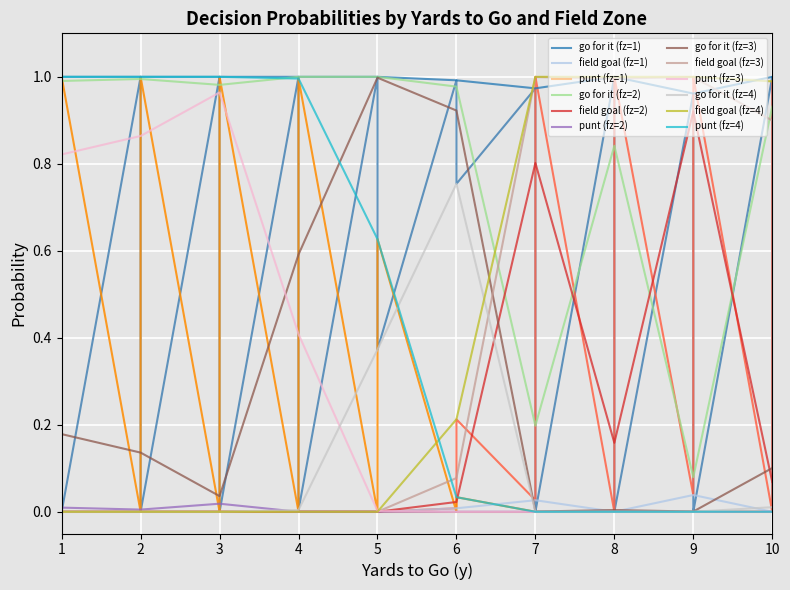

The value of go for it (fz=1) at 1 is 1.4. True or false?

False